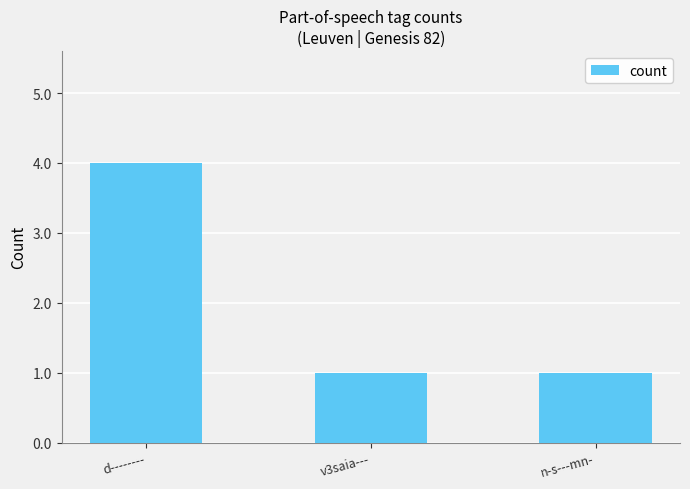

Are the bars grouped side by side (vs. stacked)?

No